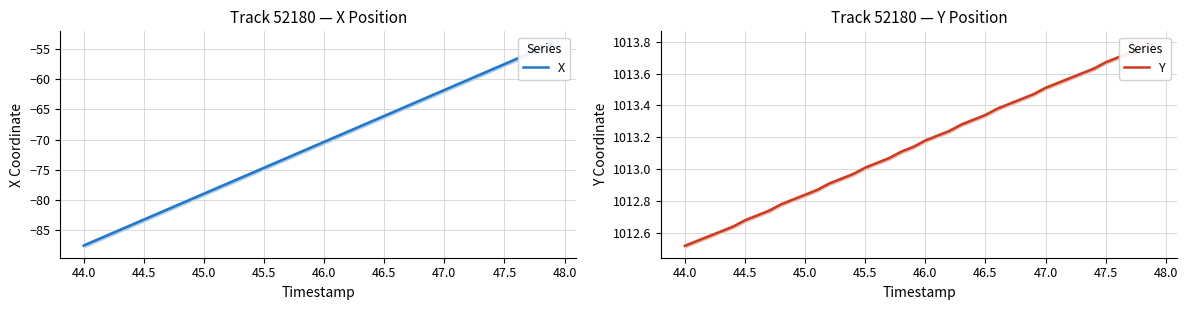

What position from the left is 45.5?

16